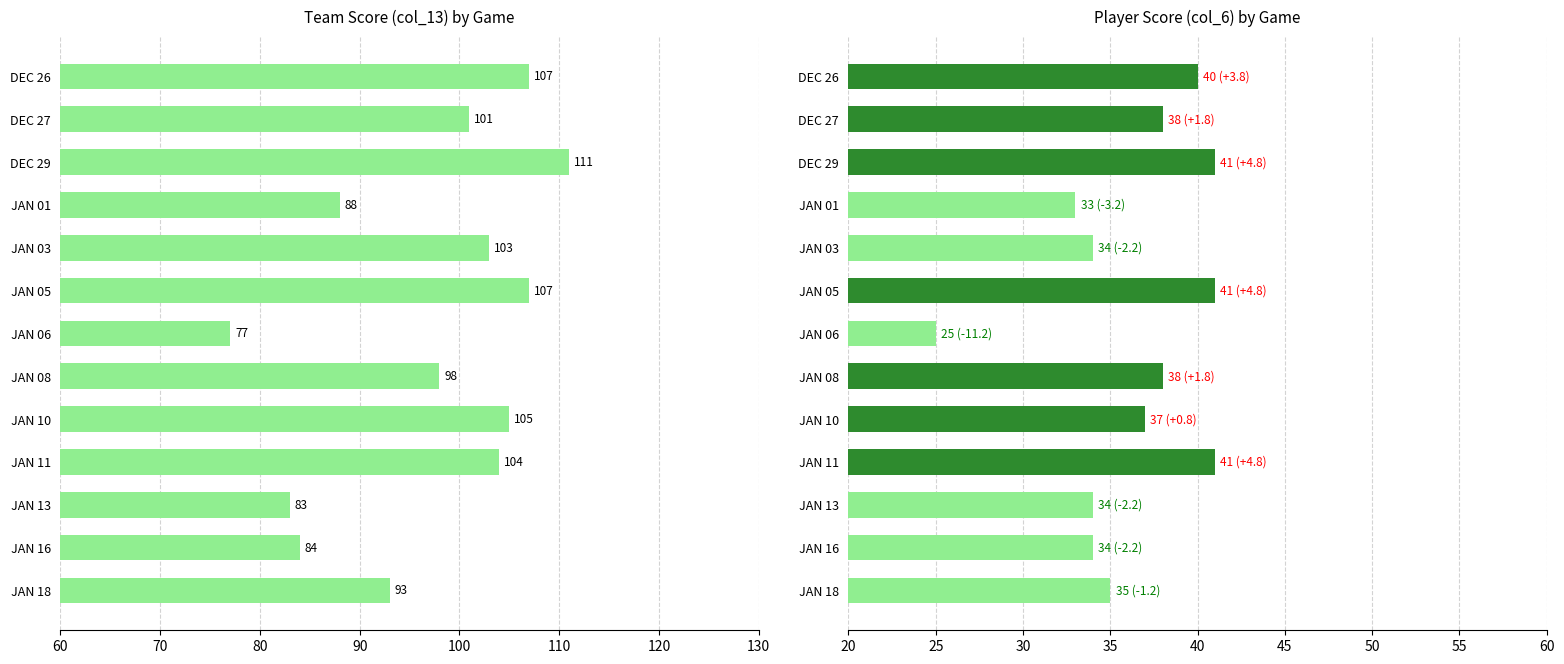

What is the difference between the second highest and minimum values in the Player Score series?

16